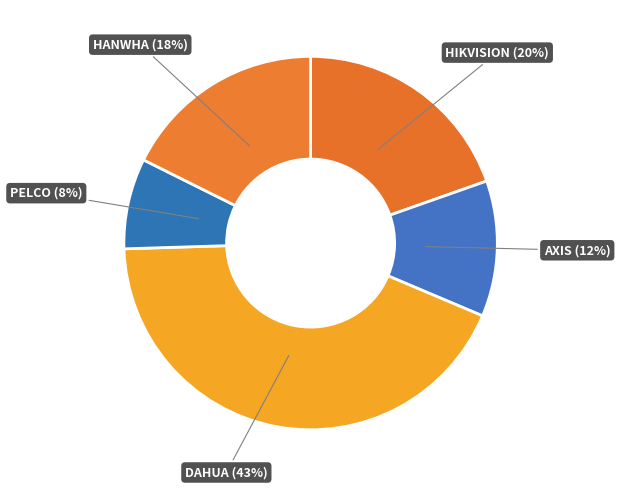

What percentage is the PELCO slice, to the nearest percent?

8%